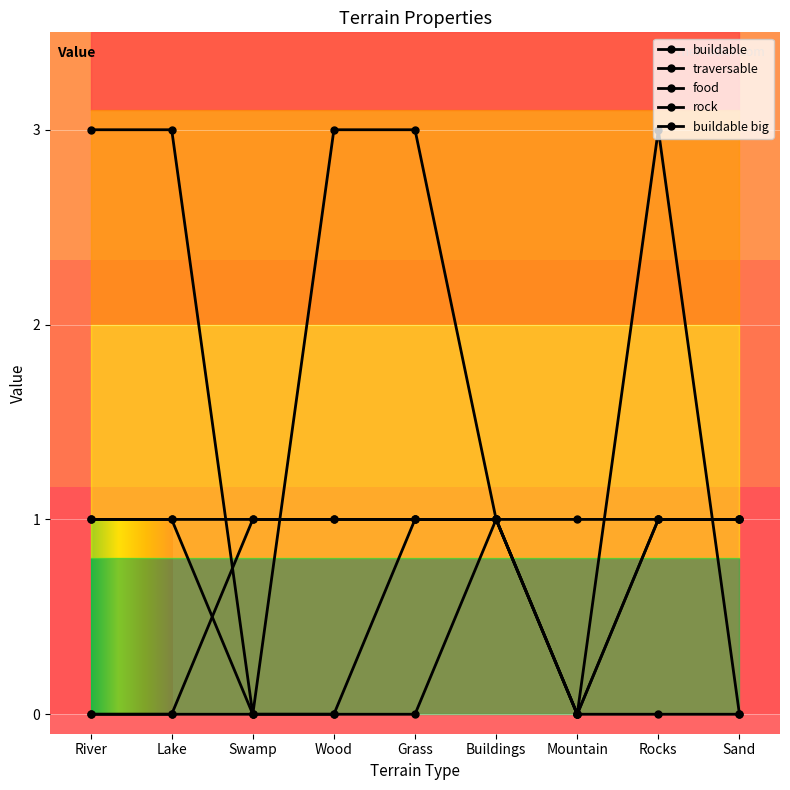

The food series shows 3 at Wood. True or false?

True